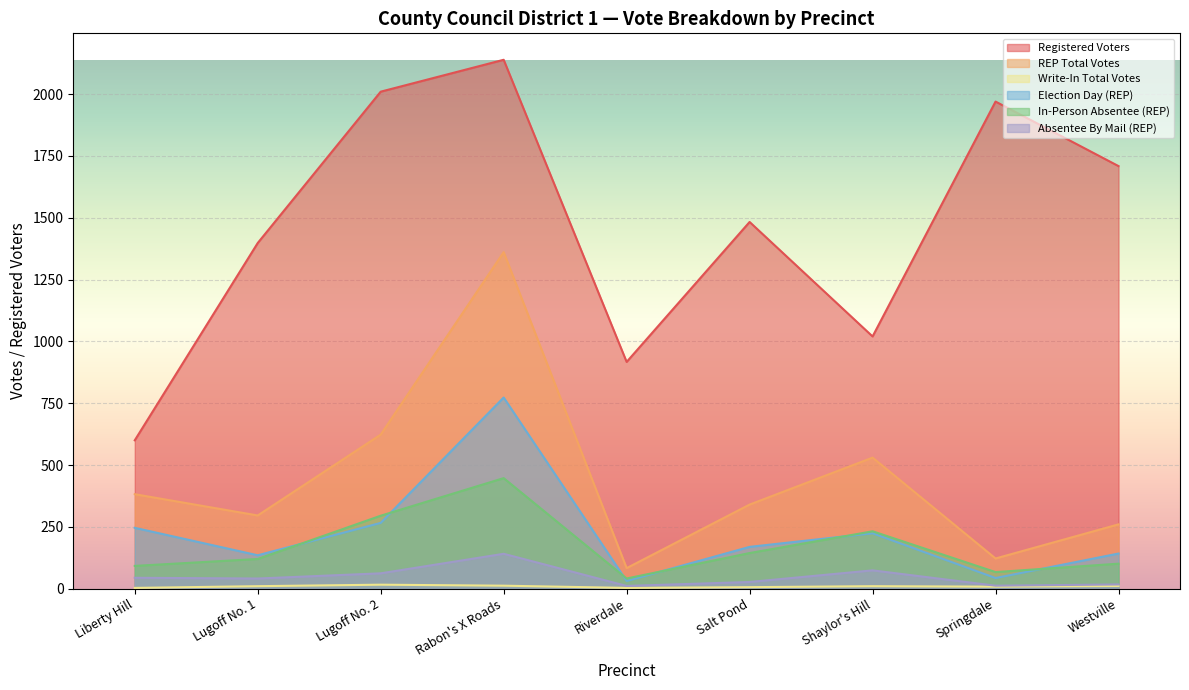

Rank the series by their maximum value, from lowest to highest.

Write-In Total Votes, Absentee By Mail (REP), In-Person Absentee (REP), Election Day (REP), REP Total Votes, Registered Voters